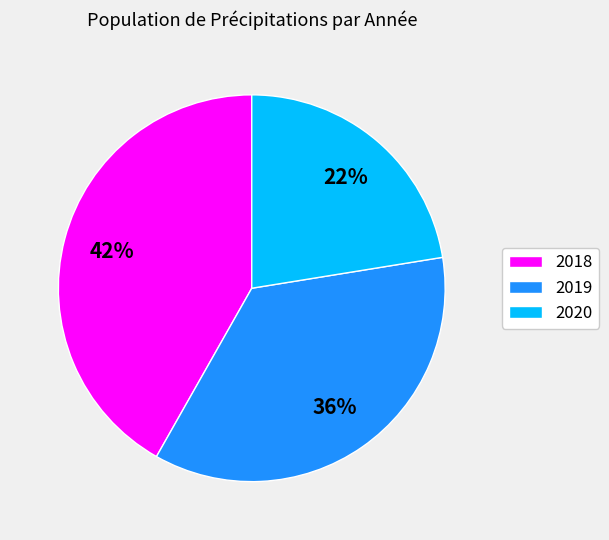

Do 2018 and 2020 together represent more than half of the pie?

Yes